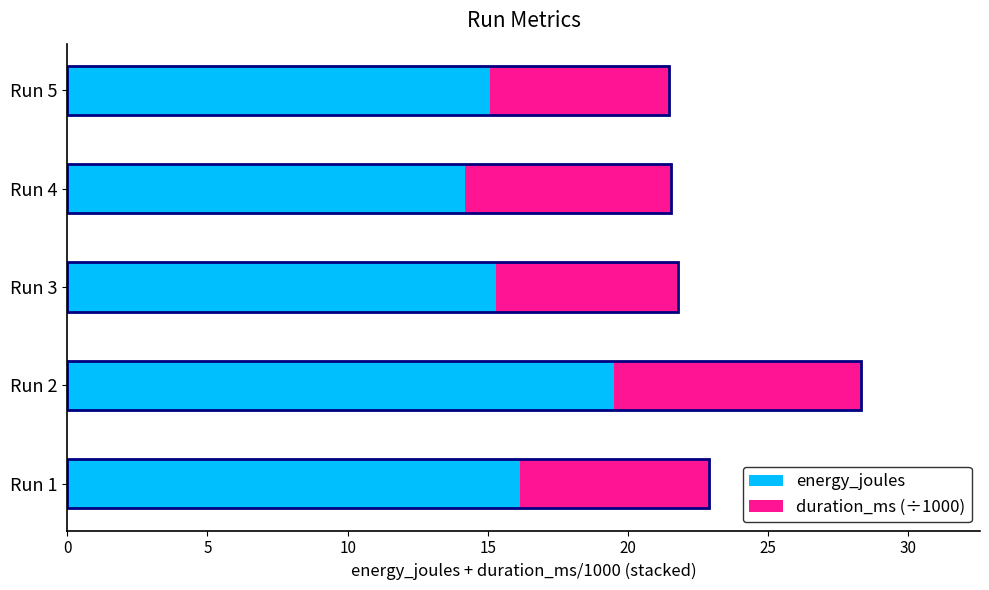

The value of duration_ms (÷1000) at Run 1 is 6.7. True or false?

True